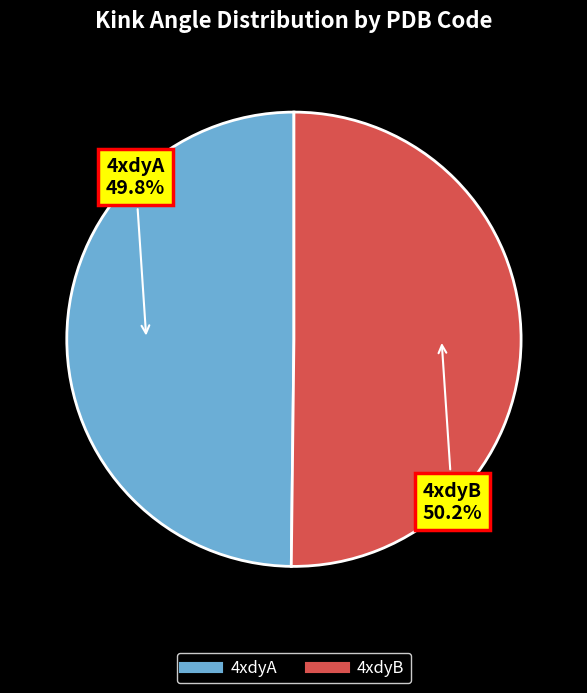

How many segments does this pie chart have?

2